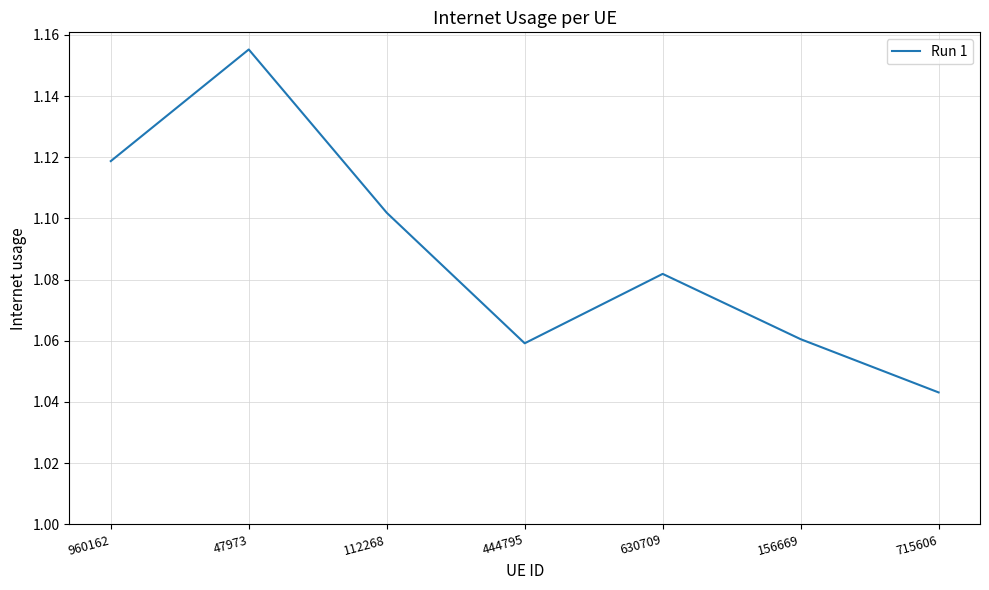

Which label corresponds to the smallest value in the chart?

715606